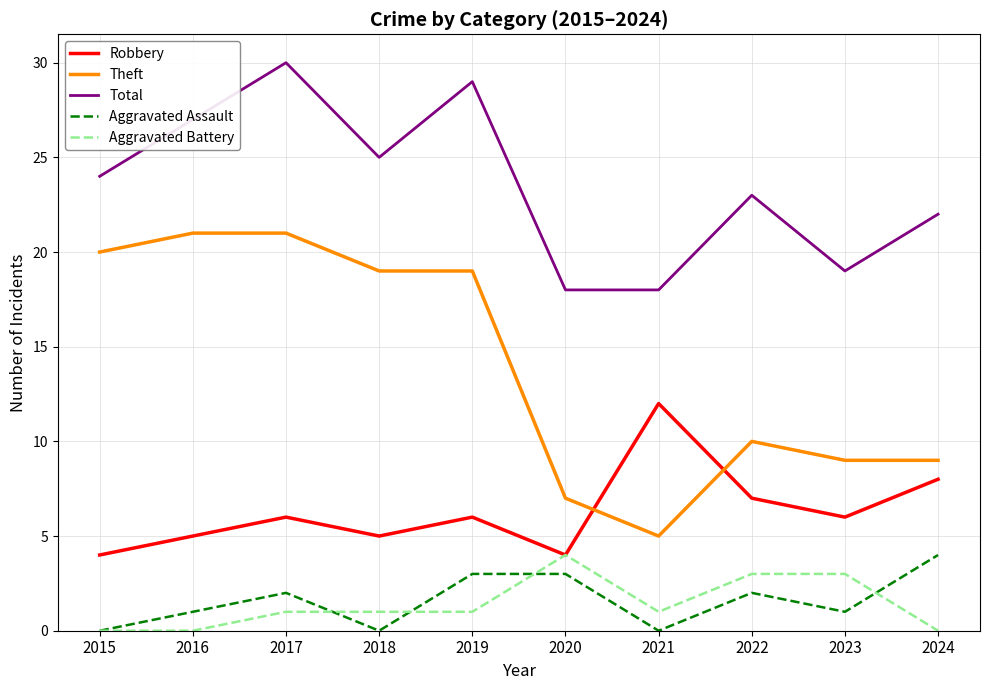

True or false: Total and Aggravated Battery cross at least once.

False